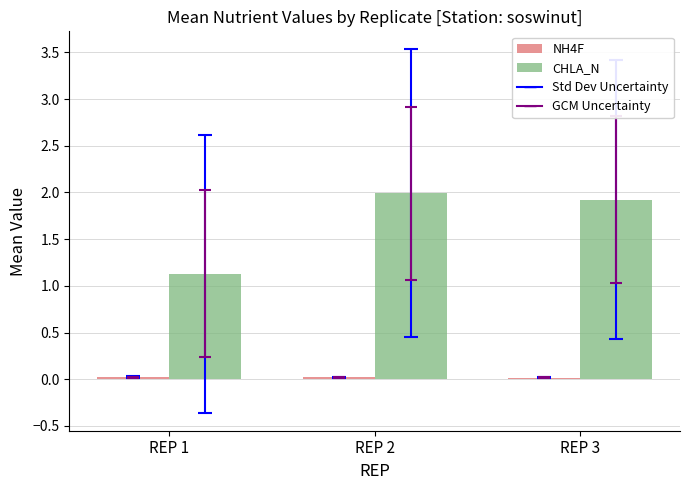

What is the maximum value shown in the chart?

2.0